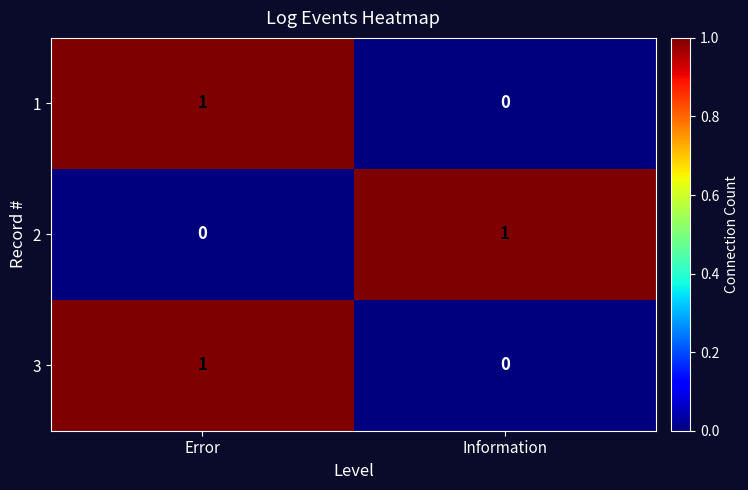

List the labels in order of 2 value, largest first.

Information, Error